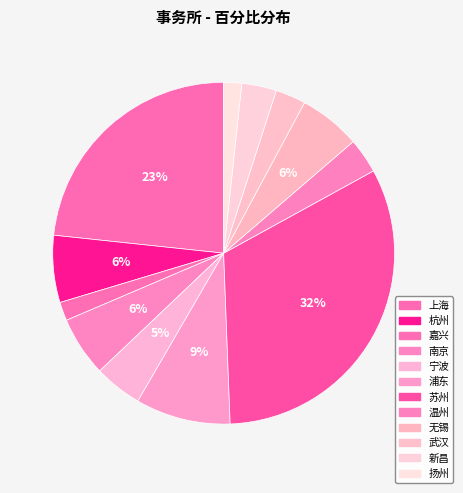

Count the number of slices in the pie.

12